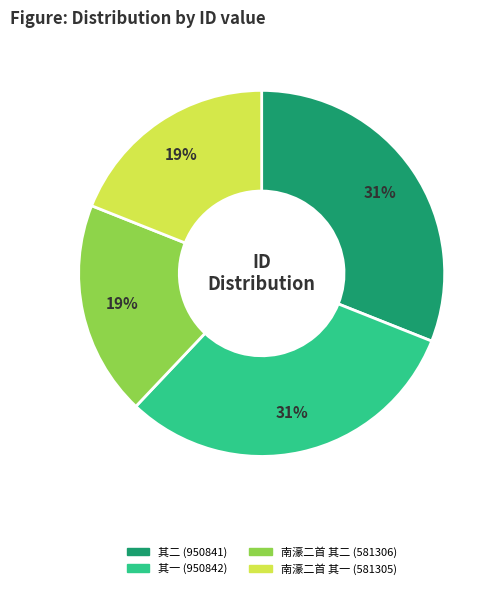

Approximately how many times larger is the value at 其二 (950841) compared to 南濠二首 其二 (581306)?

1.6